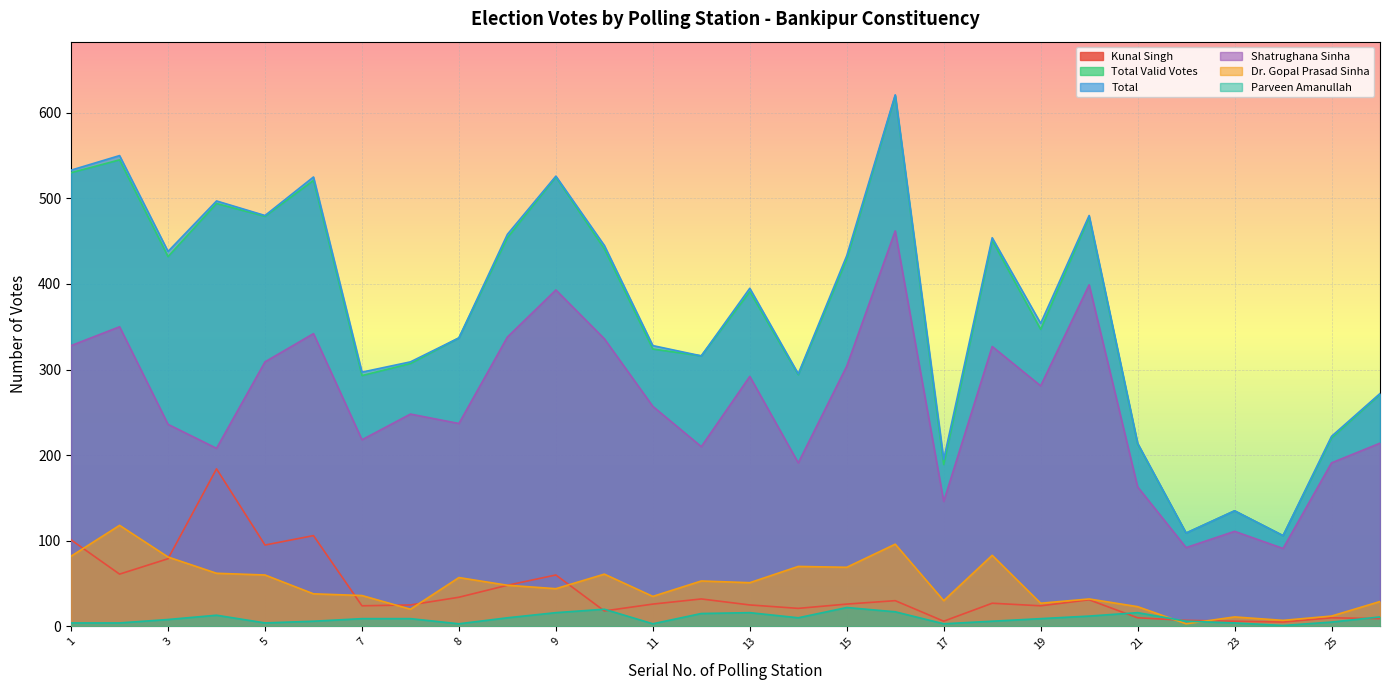

How many lines are shown in the chart?

6